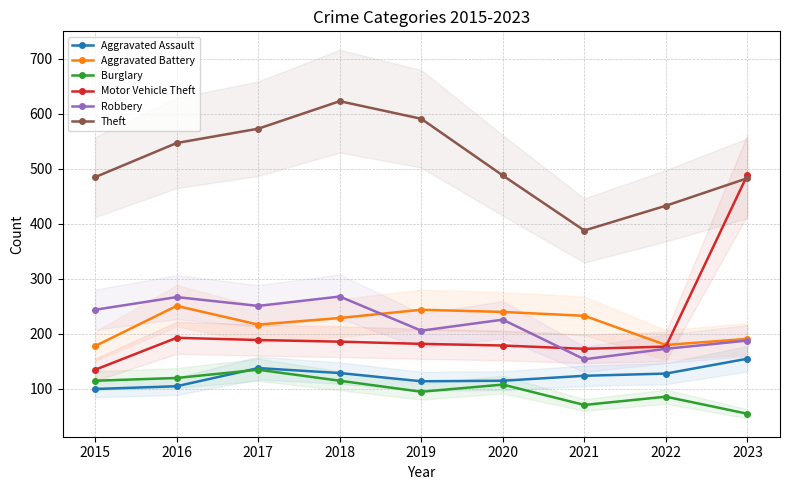

What is the value of the Aggravated Battery point at the 3rd from the left?

217